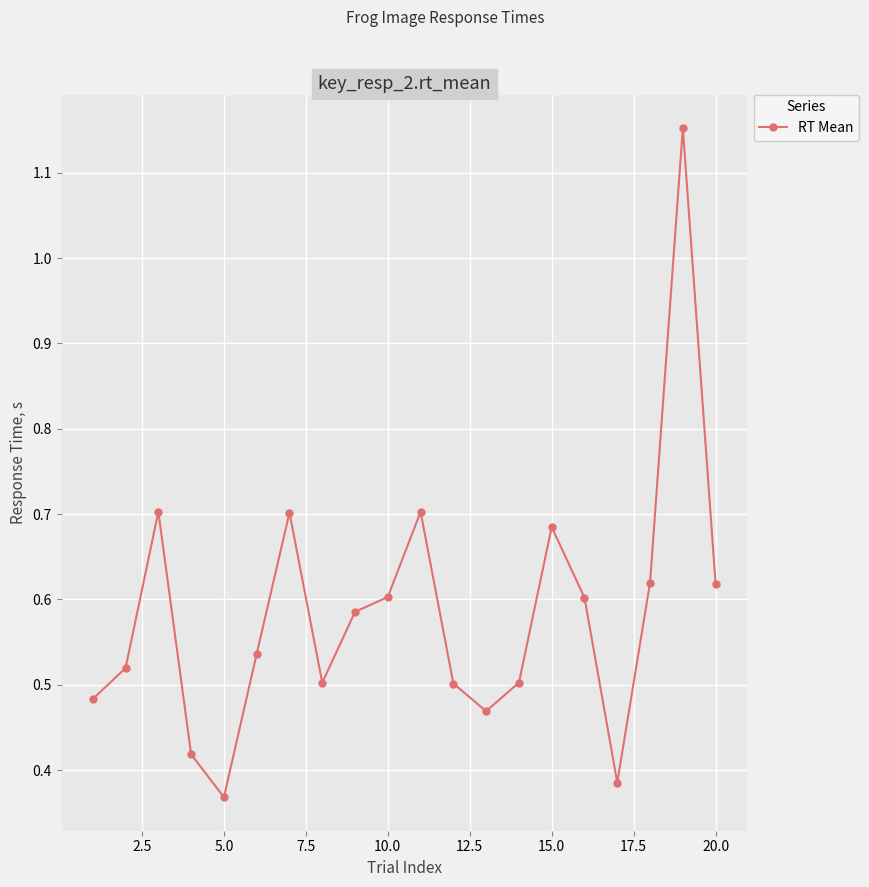

How many interior local peaks (higher than both neighbors) does the data have?

5